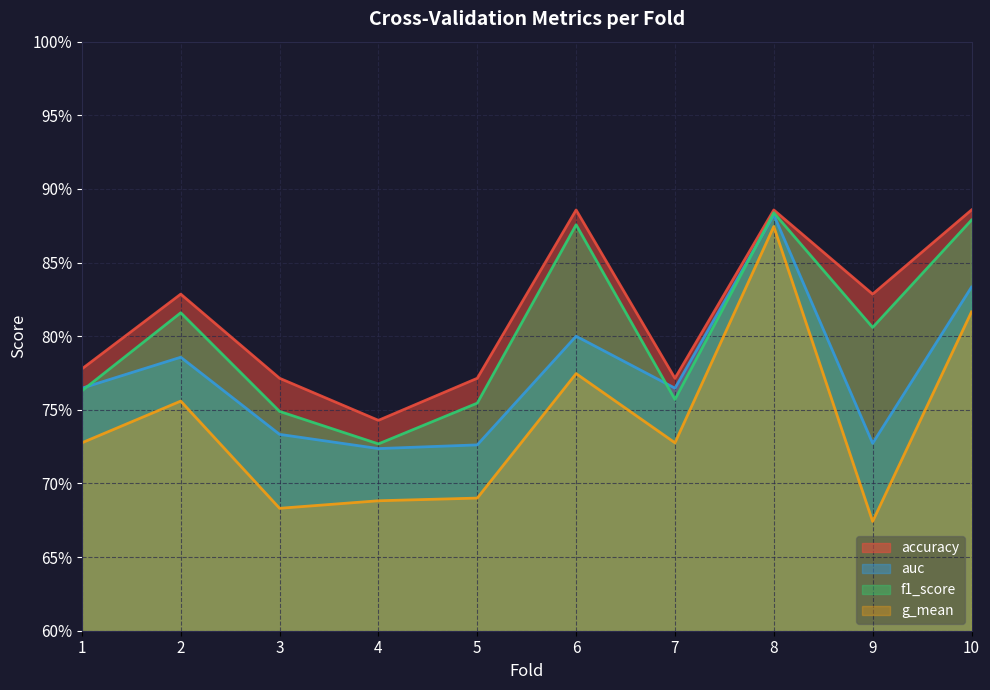

Does the chart display data point markers on the line(s)?

No